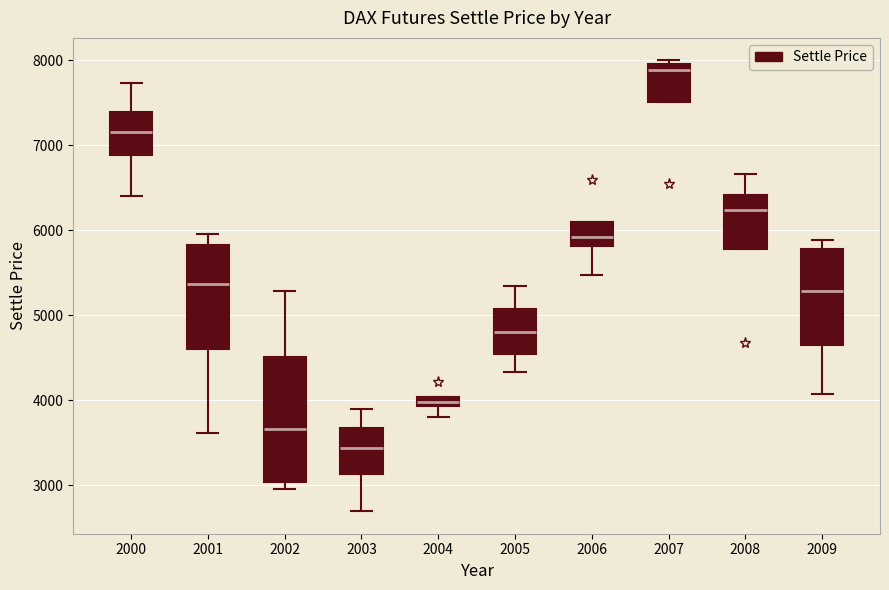

Which box is the tallest, from its lower edge to its upper edge?

2002